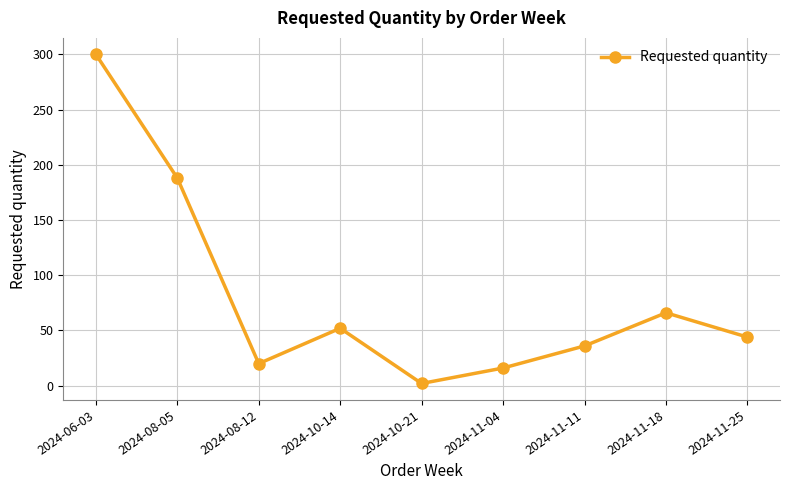

List the labels in order of value, largest first.

2024-06-03, 2024-08-05, 2024-11-18, 2024-10-14, 2024-11-25, 2024-11-11, 2024-08-12, 2024-11-04, 2024-10-21